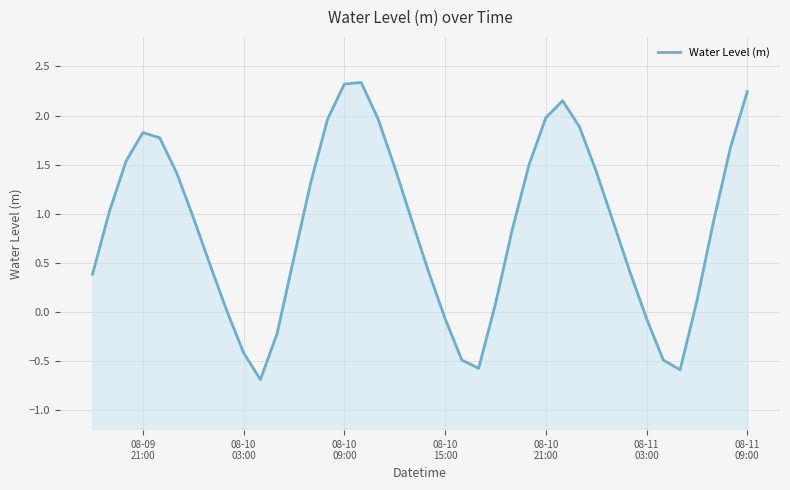

What is the sum of all values?

35.3